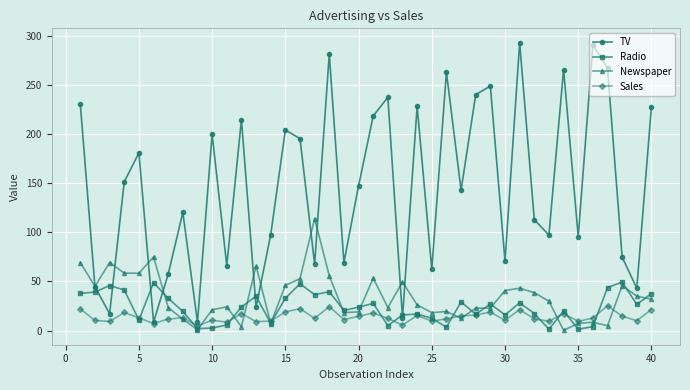

What is the highest value of the Radio series?

49.4